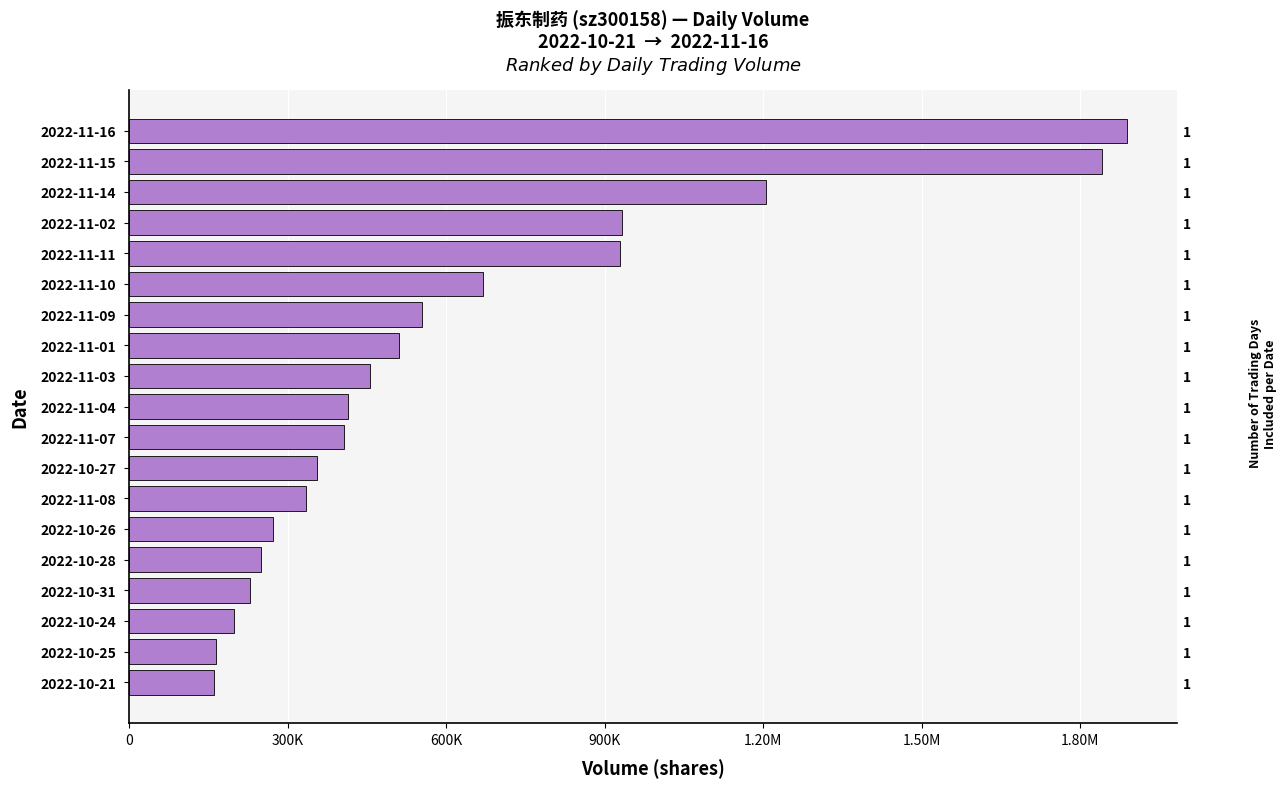

How many data points are less than 414922?

9